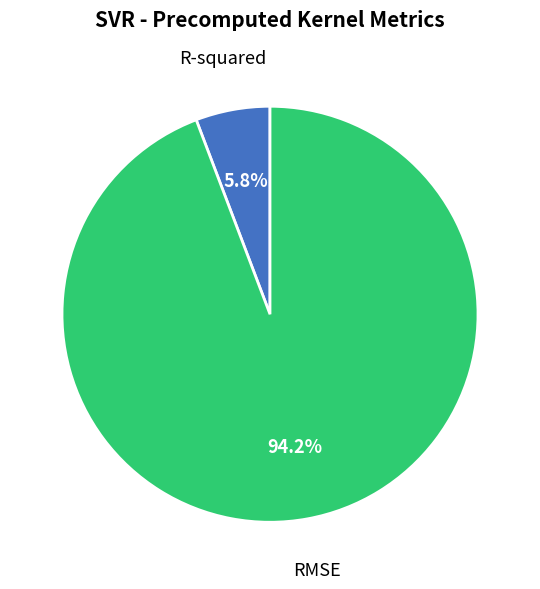

Which has a higher value, RMSE or R-squared?

RMSE